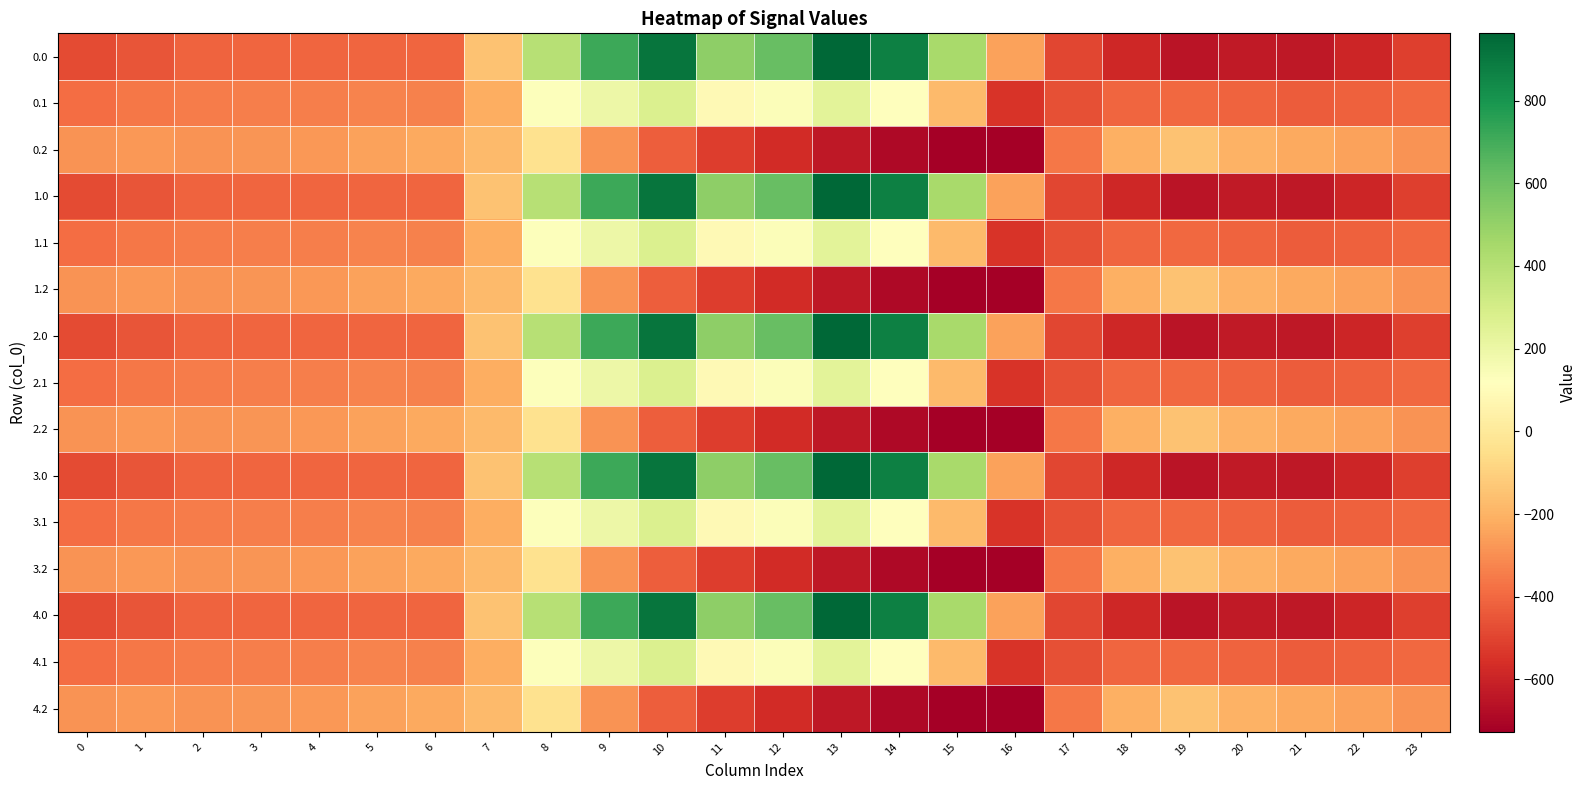

Reading right to left, transcribe all the data shown in this chart.

0.0: 23=-511.3	22=-592.3	21=-638.4	20=-629.9	19=-649.2	18=-586.7	17=-494.8	16=-250.9	15=443.0	14=870.3	13=962.7	12=619.4	11=516.0	10=916.2	9=716.9	8=395.3	7=-150.1	6=-408.0	5=-403.8	4=-404.9	3=-404.4	2=-410.3	1=-449.5	0=-482.0
0.1: 23=-399.4	22=-419.9	21=-432.4	20=-414.5	19=-400.2	18=-405.4	17=-466.6	16=-547.3	15=-173.1	14=113.7	13=241.5	12=134.6	11=87.0	10=274.1	9=191.1	8=125.2	7=-217.1	6=-332.2	5=-325.7	4=-339.6	3=-342.7	2=-347.9	1=-361.1	0=-384.6
0.2: 23=-287.5	22=-247.4	21=-226.4	20=-199.2	19=-151.0	18=-210.0	17=-362.4	16=-726.6	15=-725.8	14=-687.4	13=-640.4	12=-571.2	11=-520.6	10=-423.5	9=-288.5	8=-35.3	7=-176.6	6=-228.8	5=-245.0	4=-274.4	3=-281.0	2=-285.5	1=-272.7	0=-287.1
1.0: 23=-511.3	22=-592.3	21=-638.4	20=-629.9	19=-649.2	18=-586.7	17=-494.8	16=-250.9	15=443.0	14=870.3	13=962.7	12=619.4	11=516.0	10=916.2	9=716.9	8=395.3	7=-150.1	6=-408.0	5=-403.8	4=-404.9	3=-404.4	2=-410.3	1=-449.5	0=-482.0
1.1: 23=-399.4	22=-419.9	21=-432.4	20=-414.5	19=-400.2	18=-405.4	17=-466.6	16=-547.3	15=-173.1	14=113.7	13=241.5	12=134.6	11=87.0	10=274.1	9=191.1	8=125.2	7=-217.1	6=-332.2	5=-325.7	4=-339.6	3=-342.7	2=-347.9	1=-361.1	0=-384.6
1.2: 23=-287.5	22=-247.4	21=-226.4	20=-199.2	19=-151.0	18=-210.0	17=-362.4	16=-726.6	15=-725.8	14=-687.4	13=-640.4	12=-571.2	11=-520.6	10=-423.5	9=-288.5	8=-35.3	7=-176.6	6=-228.8	5=-245.0	4=-274.4	3=-281.0	2=-285.5	1=-272.7	0=-287.1
2.0: 23=-511.3	22=-592.3	21=-638.4	20=-629.9	19=-649.2	18=-586.7	17=-494.8	16=-250.9	15=443.0	14=870.3	13=962.7	12=619.4	11=516.0	10=916.2	9=716.9	8=395.3	7=-150.1	6=-408.0	5=-403.8	4=-404.9	3=-404.4	2=-410.3	1=-449.5	0=-482.0
2.1: 23=-399.4	22=-419.9	21=-432.4	20=-414.5	19=-400.2	18=-405.4	17=-466.6	16=-547.3	15=-173.1	14=113.7	13=241.5	12=134.6	11=87.0	10=274.1	9=191.1	8=125.2	7=-217.1	6=-332.2	5=-325.7	4=-339.6	3=-342.7	2=-347.9	1=-361.1	0=-384.6
2.2: 23=-287.5	22=-247.4	21=-226.4	20=-199.2	19=-151.0	18=-210.0	17=-362.4	16=-726.6	15=-725.8	14=-687.4	13=-640.4	12=-571.2	11=-520.6	10=-423.5	9=-288.5	8=-35.3	7=-176.6	6=-228.8	5=-245.0	4=-274.4	3=-281.0	2=-285.5	1=-272.7	0=-287.1
3.0: 23=-511.3	22=-592.3	21=-638.4	20=-629.9	19=-649.2	18=-586.7	17=-494.8	16=-250.9	15=443.0	14=870.3	13=962.7	12=619.4	11=516.0	10=916.2	9=716.9	8=395.3	7=-150.1	6=-408.0	5=-403.8	4=-404.9	3=-404.4	2=-410.3	1=-449.5	0=-482.0
3.1: 23=-399.4	22=-419.9	21=-432.4	20=-414.5	19=-400.2	18=-405.4	17=-466.6	16=-547.3	15=-173.1	14=113.7	13=241.5	12=134.6	11=87.0	10=274.1	9=191.1	8=125.2	7=-217.1	6=-332.2	5=-325.7	4=-339.6	3=-342.7	2=-347.9	1=-361.1	0=-384.6
3.2: 23=-287.5	22=-247.4	21=-226.4	20=-199.2	19=-151.0	18=-210.0	17=-362.4	16=-726.6	15=-725.8	14=-687.4	13=-640.4	12=-571.2	11=-520.6	10=-423.5	9=-288.5	8=-35.3	7=-176.6	6=-228.8	5=-245.0	4=-274.4	3=-281.0	2=-285.5	1=-272.7	0=-287.1
4.0: 23=-511.3	22=-592.3	21=-638.4	20=-629.9	19=-649.2	18=-586.7	17=-494.8	16=-250.9	15=443.0	14=870.3	13=962.7	12=619.4	11=516.0	10=916.2	9=716.9	8=395.3	7=-150.1	6=-408.0	5=-403.8	4=-404.9	3=-404.4	2=-410.3	1=-449.5	0=-482.0
4.1: 23=-399.4	22=-419.9	21=-432.4	20=-414.5	19=-400.2	18=-405.4	17=-466.6	16=-547.3	15=-173.1	14=113.7	13=241.5	12=134.6	11=87.0	10=274.1	9=191.1	8=125.2	7=-217.1	6=-332.2	5=-325.7	4=-339.6	3=-342.7	2=-347.9	1=-361.1	0=-384.6
4.2: 23=-287.5	22=-247.4	21=-226.4	20=-199.2	19=-151.0	18=-210.0	17=-362.4	16=-726.6	15=-725.8	14=-687.4	13=-640.4	12=-571.2	11=-520.6	10=-423.5	9=-288.5	8=-35.3	7=-176.6	6=-228.8	5=-245.0	4=-274.4	3=-281.0	2=-285.5	1=-272.7	0=-287.1